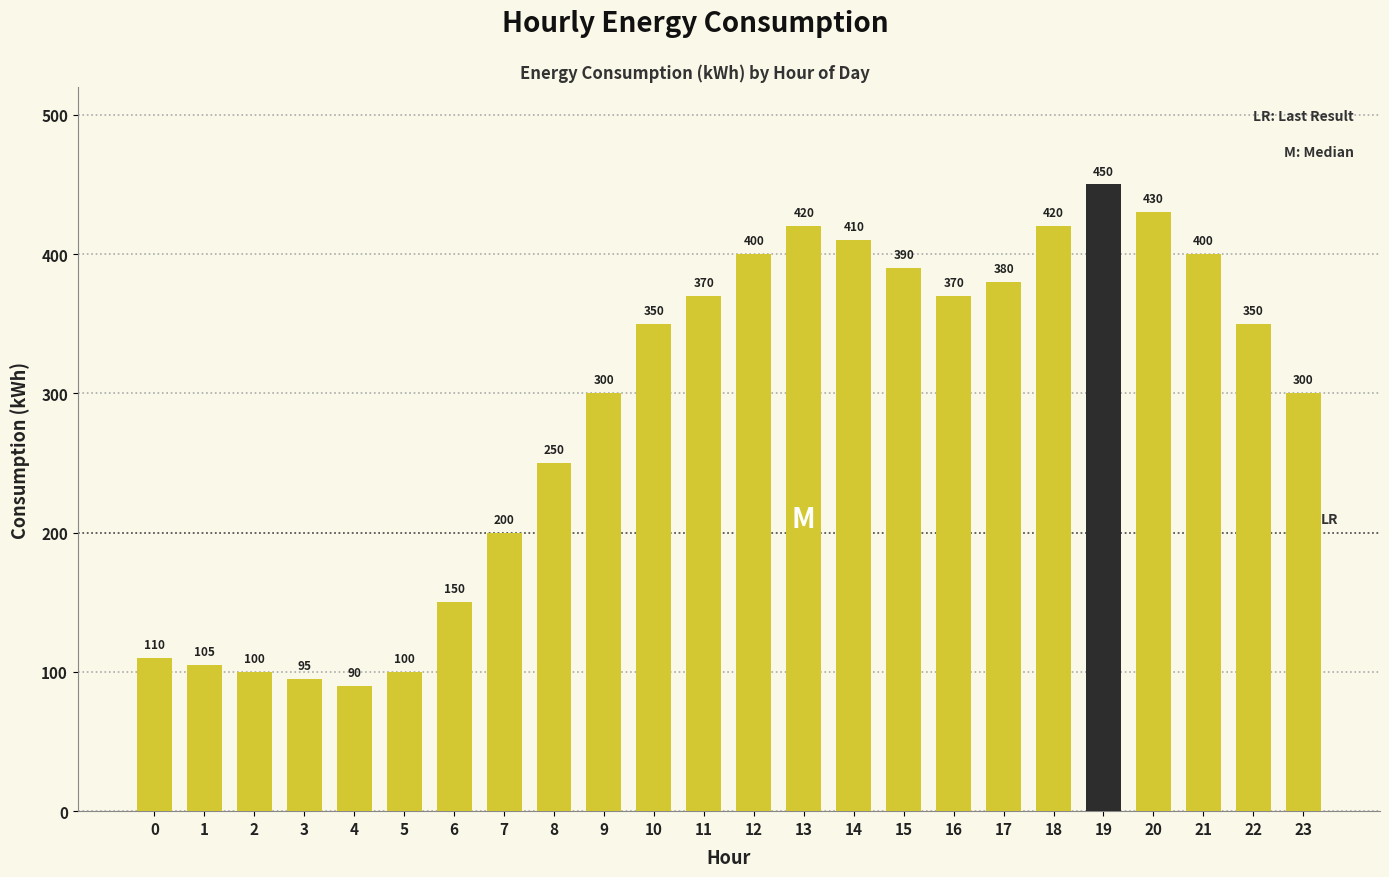

The value at 6 is 226. True or false?

False